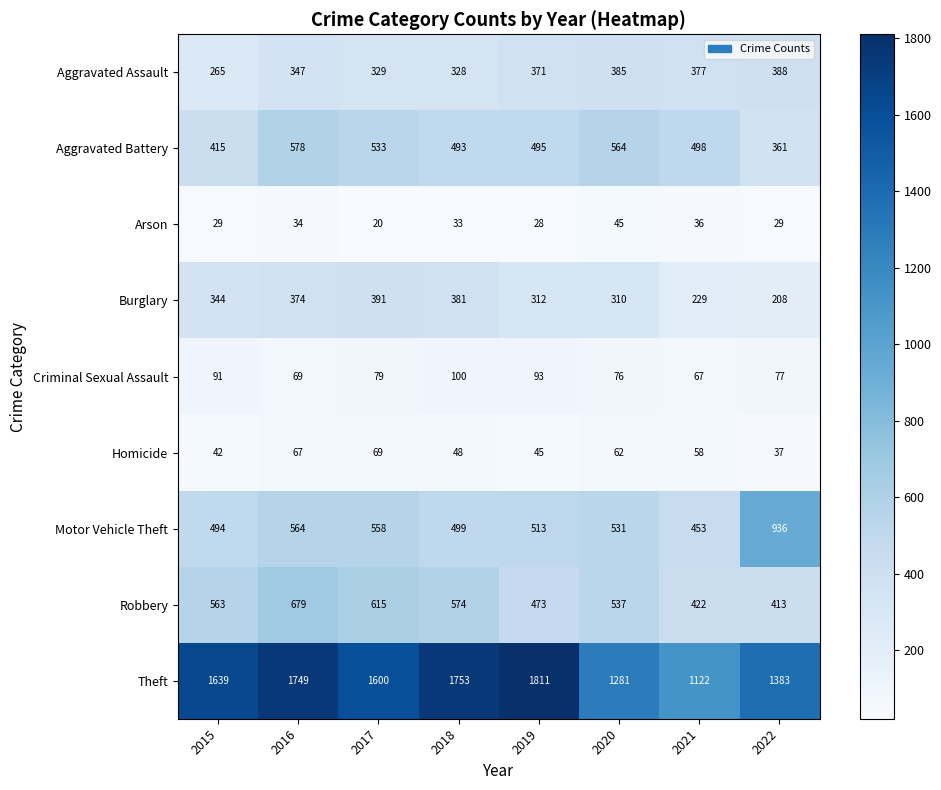

Rank the series by their maximum value, from lowest to highest.

Arson, Homicide, Criminal Sexual Assault, Aggravated Assault, Burglary, Aggravated Battery, Robbery, Motor Vehicle Theft, Theft